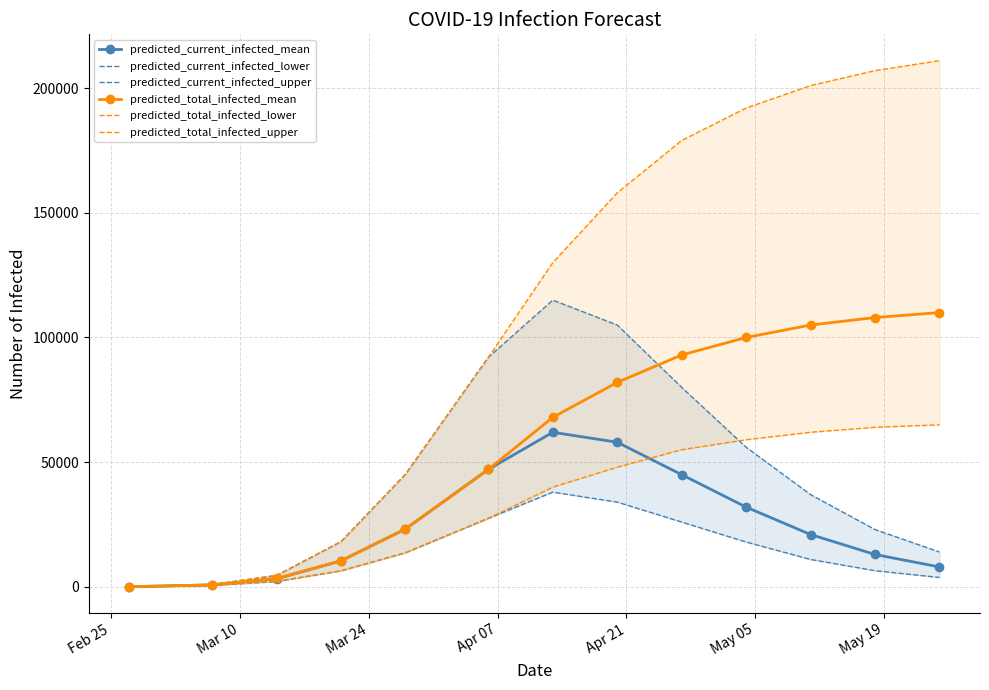

True or false: predicted_current_infected_mean has more than 2 points higher than both neighbors.

False